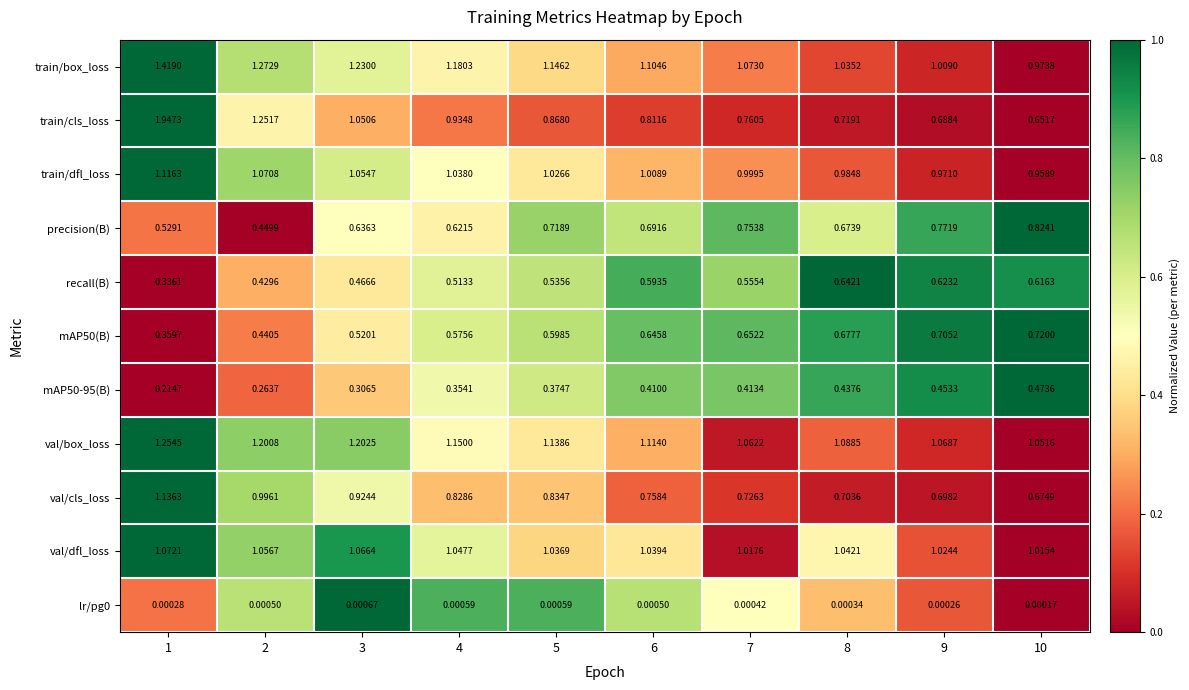

Between 3 and 8, which series saw the biggest shift?

train/cls_loss